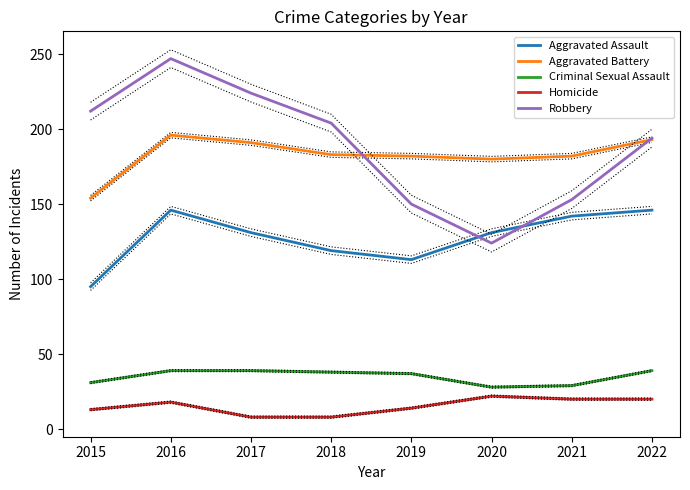

True or false: Homicide and Aggravated Assault cross at least once.

False